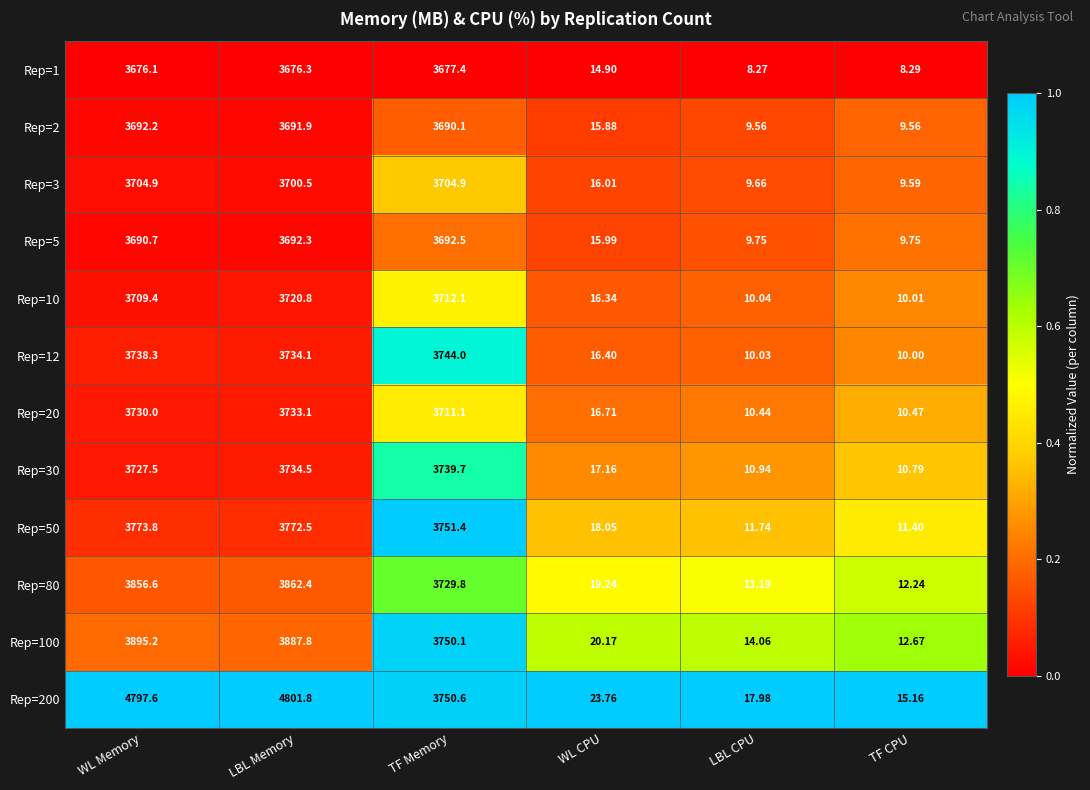

At which category is the sum across all series the highest?

LBL Memory